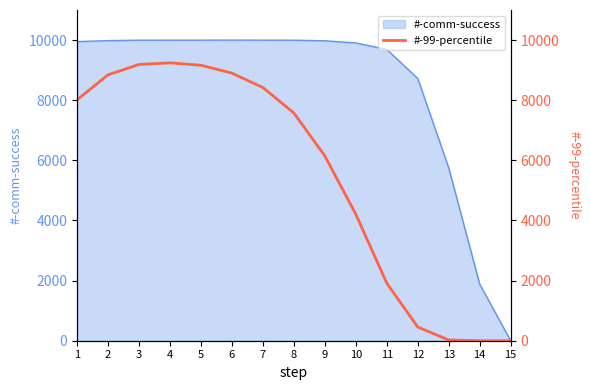

Reading left to right, list all the values displayed in this chart.

1=8012	2=8844	3=9188	4=9242	5=9162	6=8900	7=8422	8=7575	9=6147	10=4206	11=1914	12=454	13=24	14=0	15=0